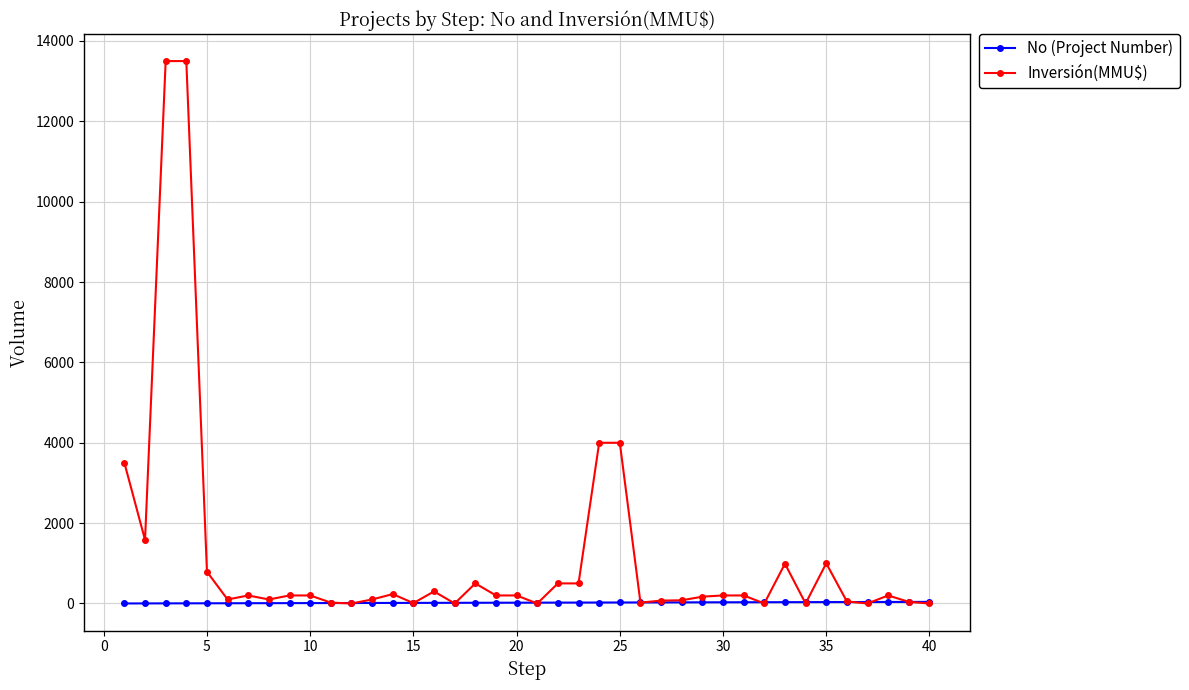

What is the sum of all Inversión(MMU$) values?

47264